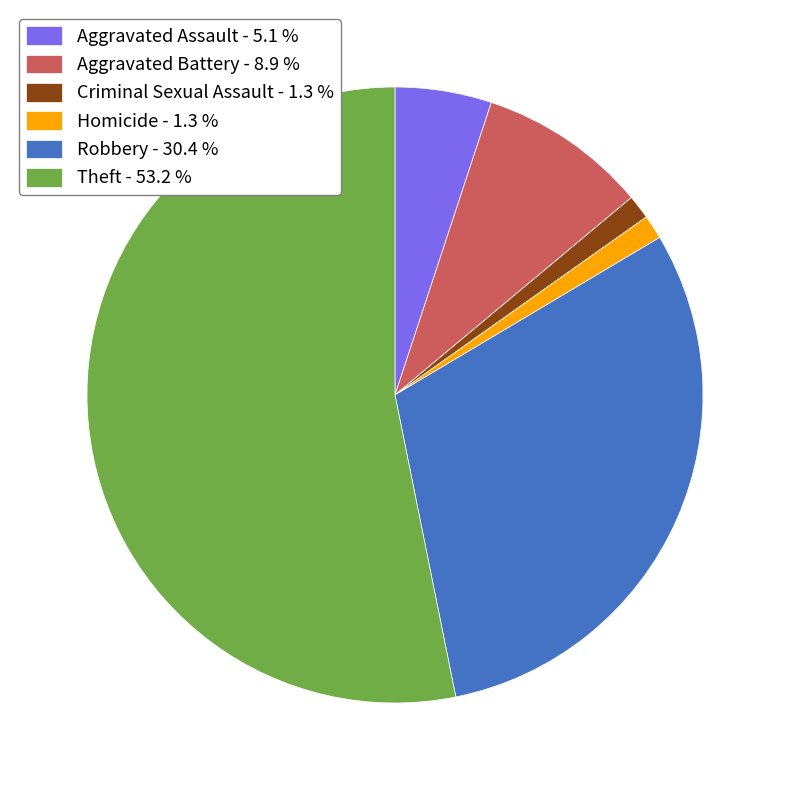

Is the sum of Aggravated Battery - 8.9 % and Criminal Sexual Assault - 1.3 % greater than half?

No